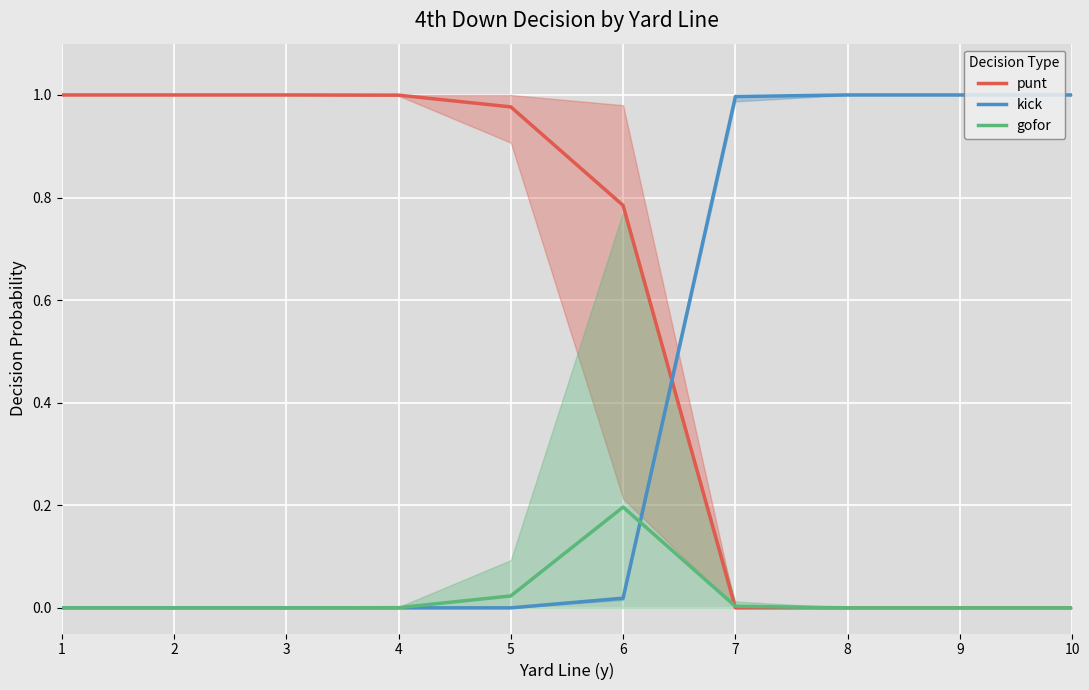

Which category has the highest value in the gofor series?

6